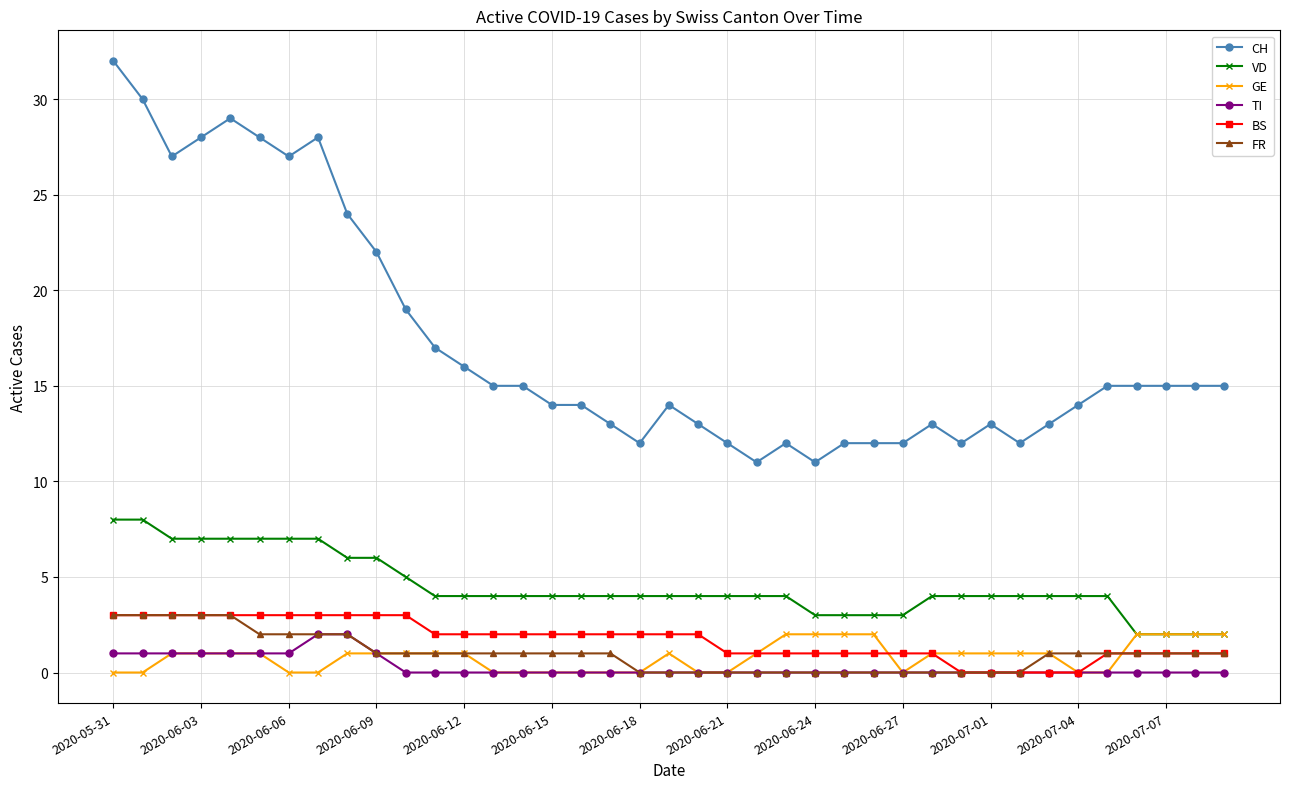

What is the difference between the maximum and minimum values in the GE series?

2